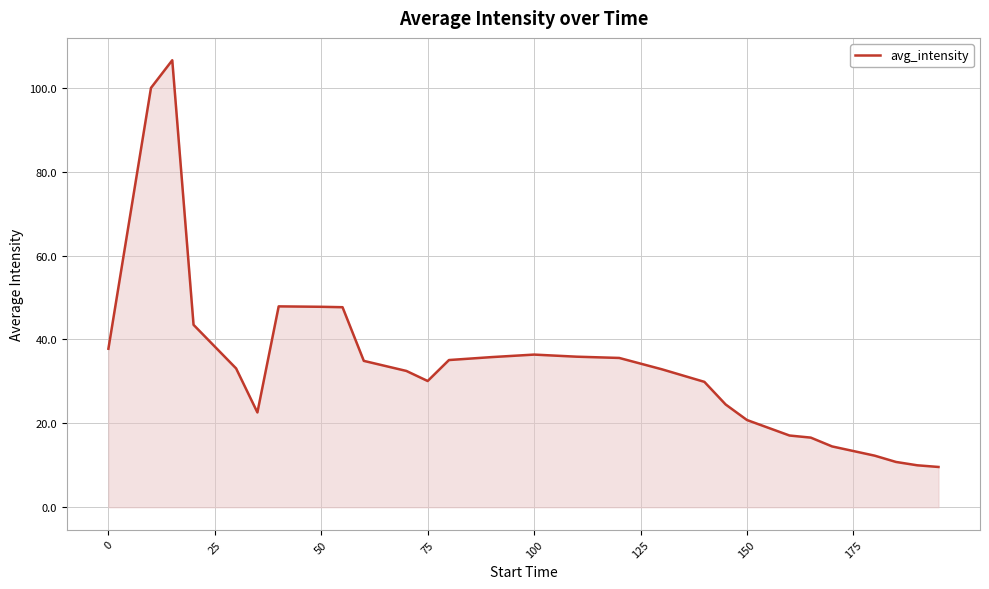

What is the maximum value shown in the chart?

106.6